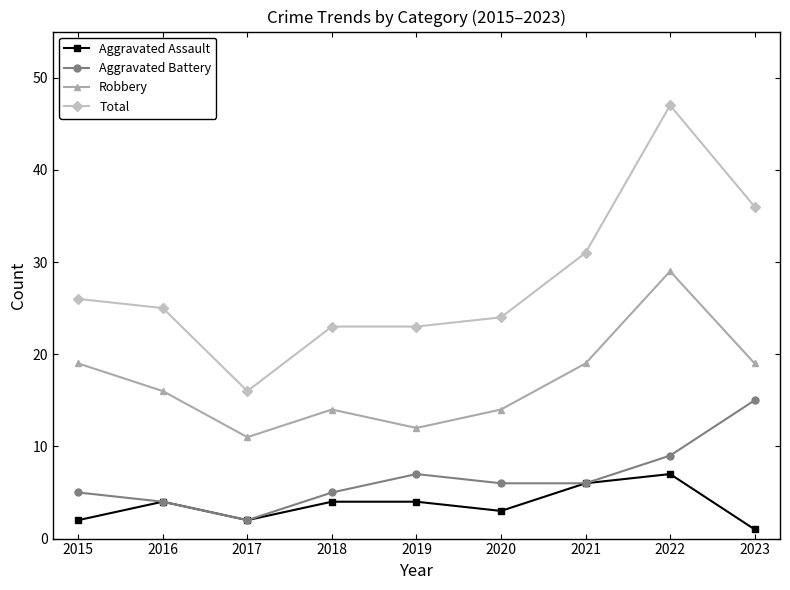

List the series in order of their peak value, lowest first.

Aggravated Assault, Aggravated Battery, Robbery, Total